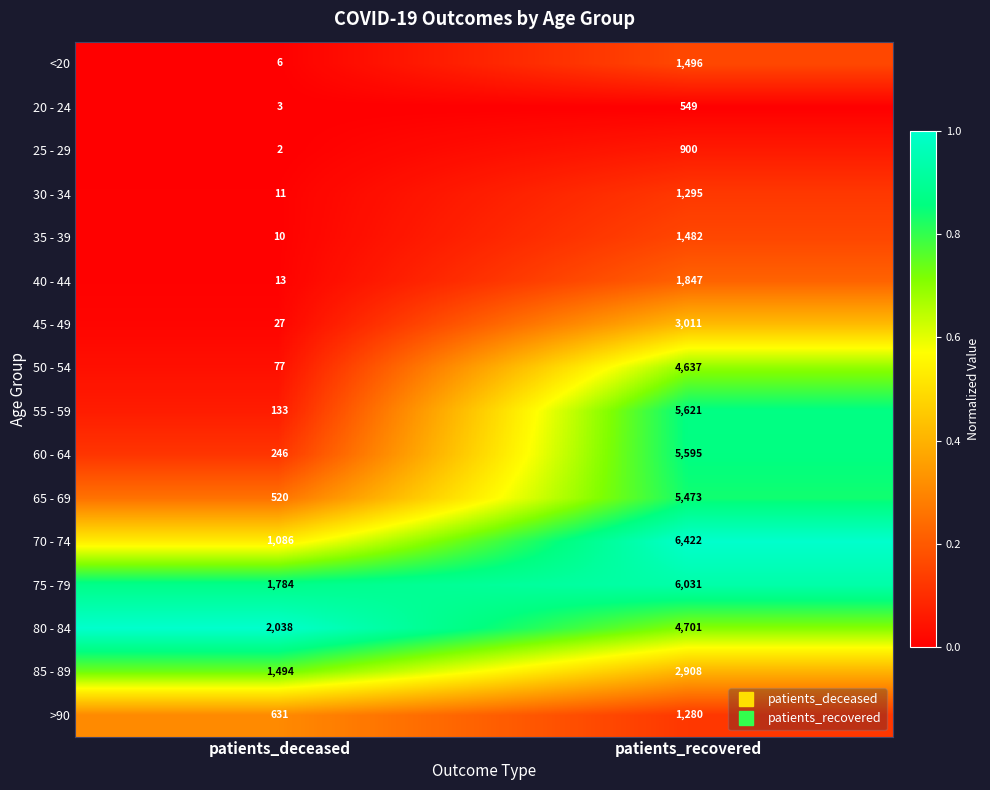

Which series changed the most between patients_deceased and patients_recovered?

55 - 59